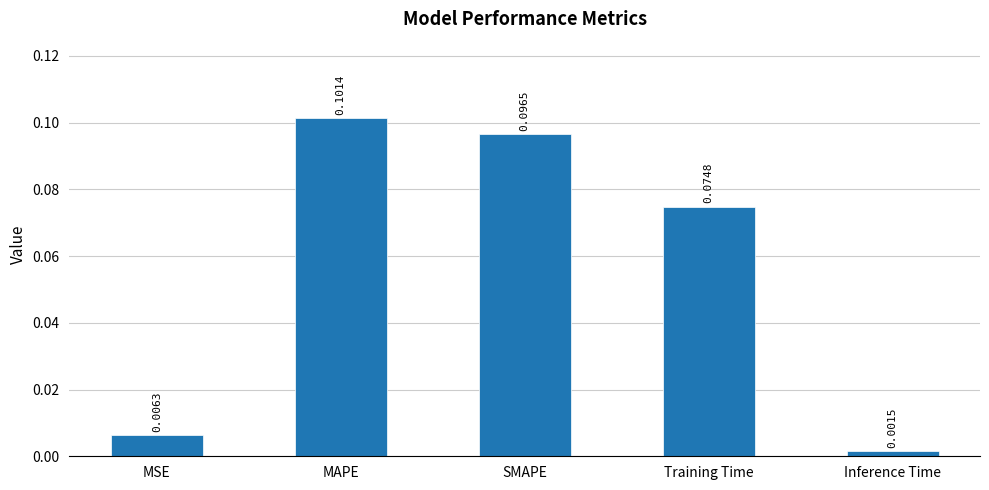

What is the sum of all values?

0.3